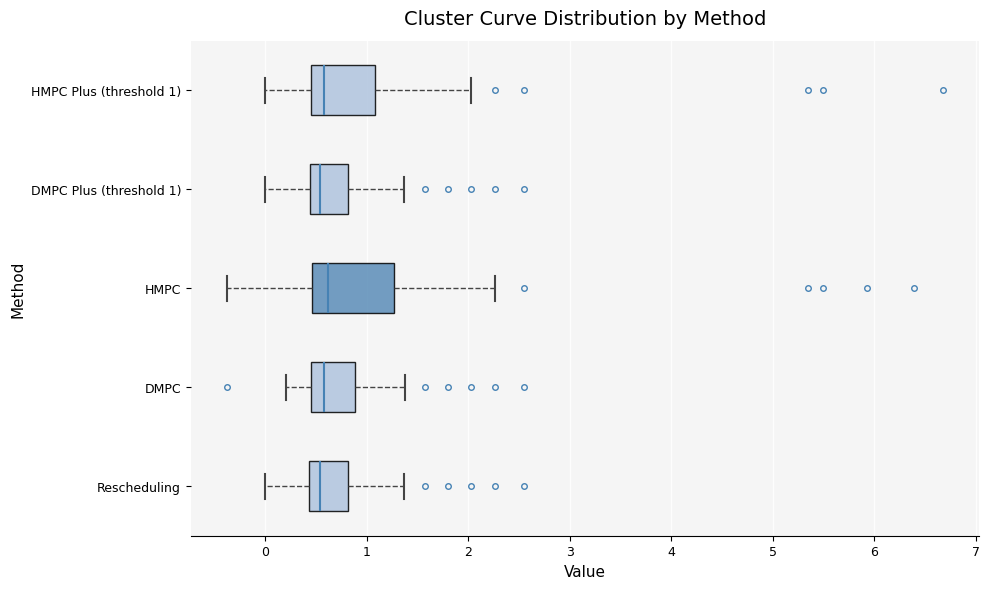

Comparing the boxes themselves (not the whiskers), which one is the widest?

HMPC